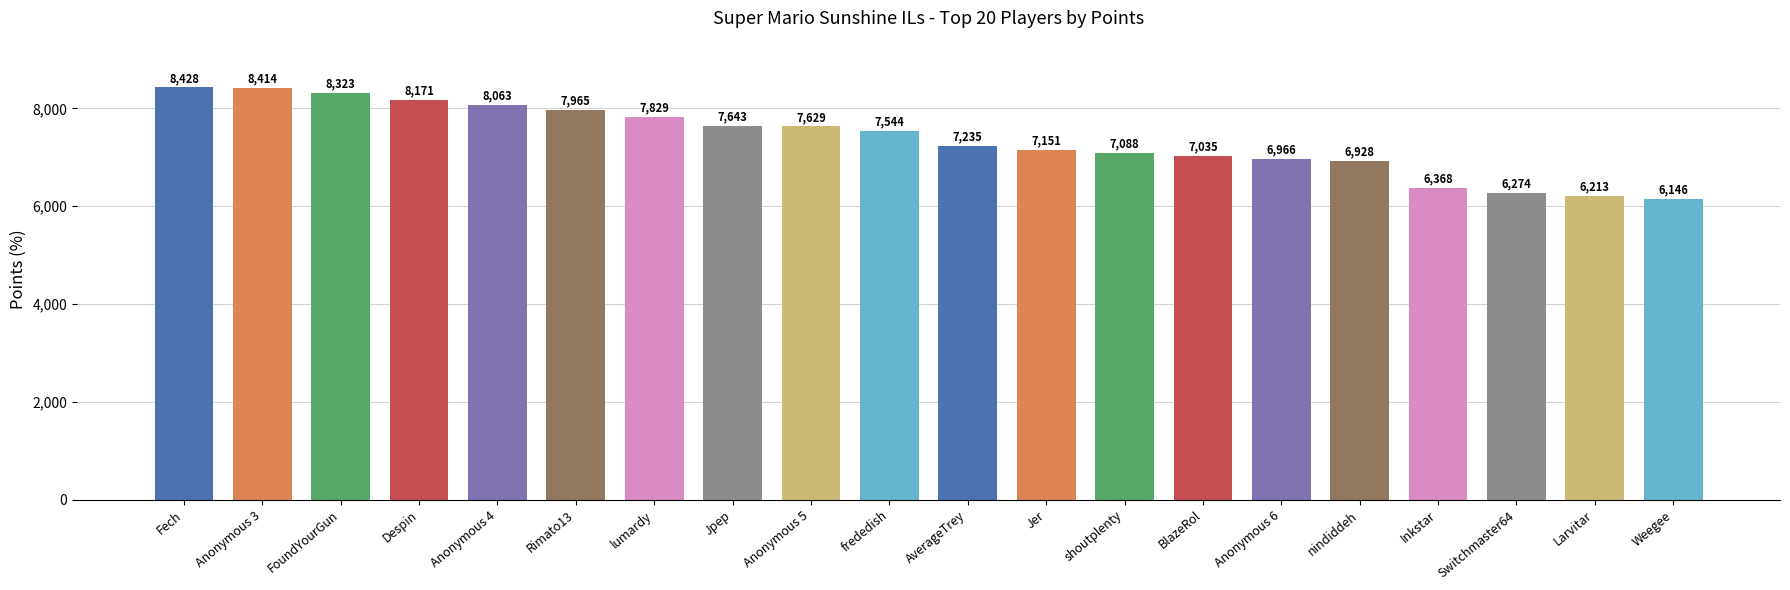

What is the difference between the values at BlazeRol and Switchmaster64?

761